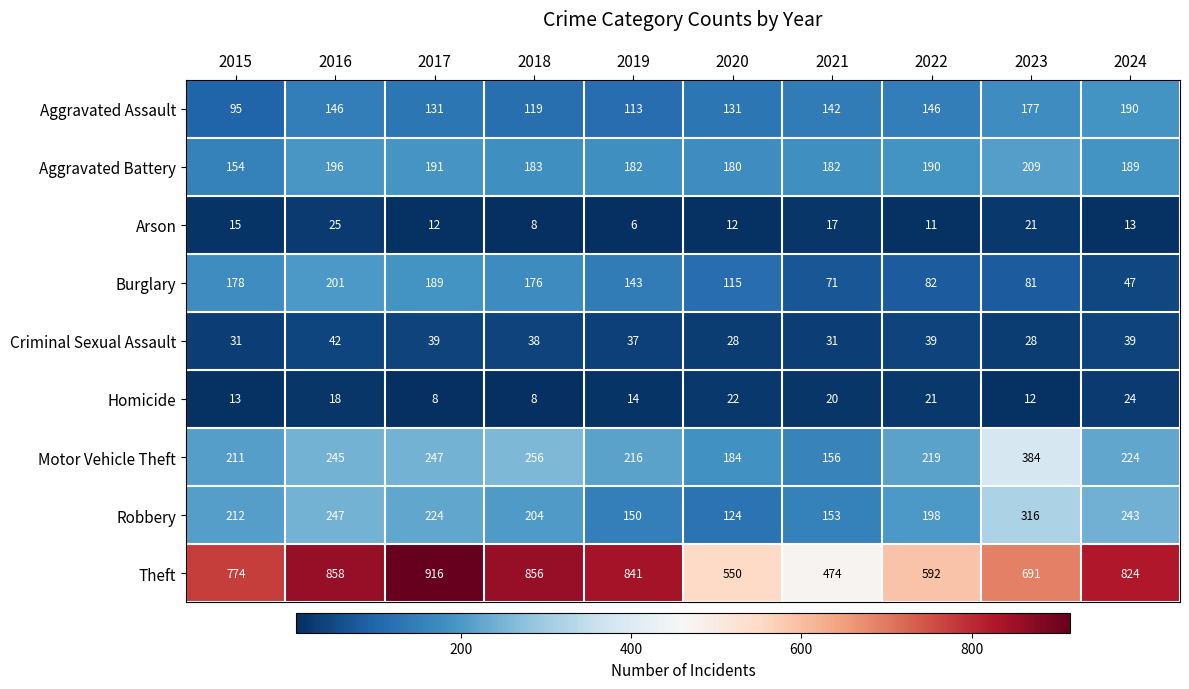

At which category is the sum across all series the highest?

2016